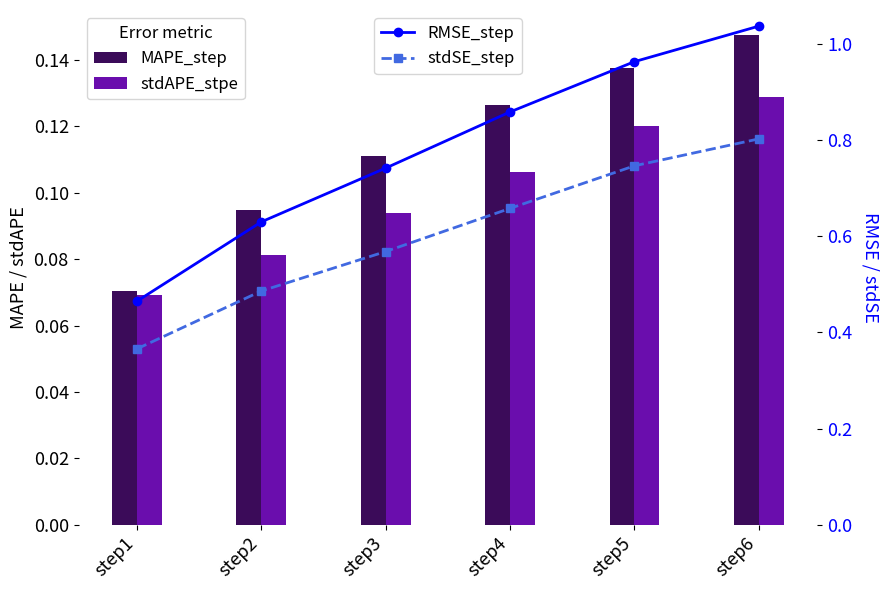

At which label does stdAPE_stpe reach its peak?

step6